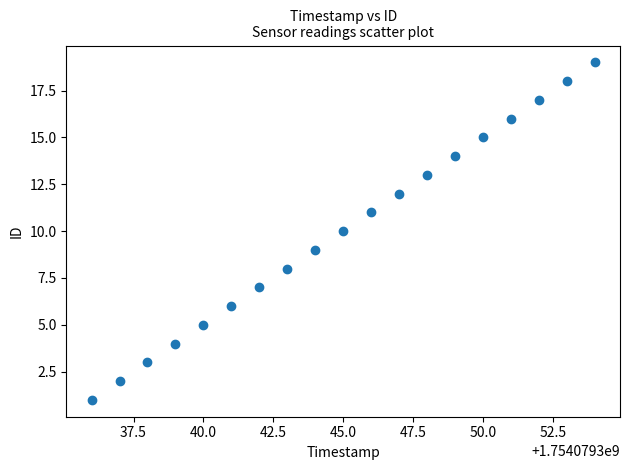

What is the range of X values (max minus min)?

18